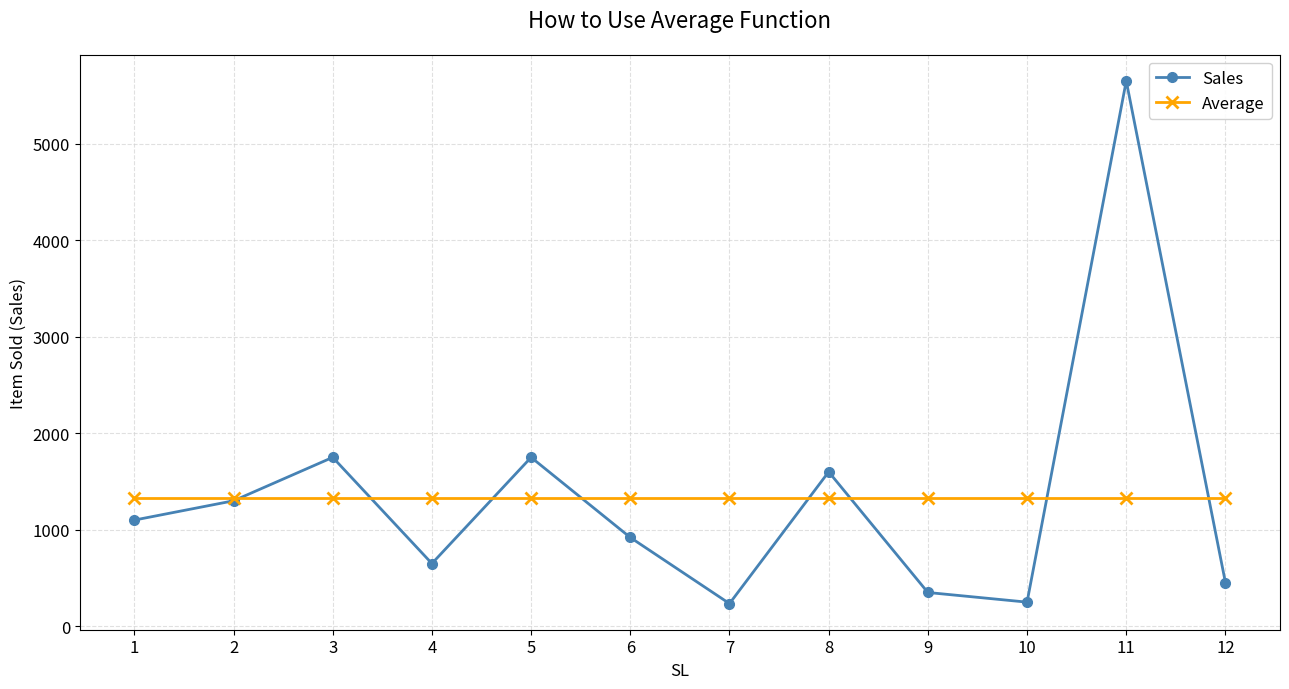

What is the total value across all series at 6?

2253.9